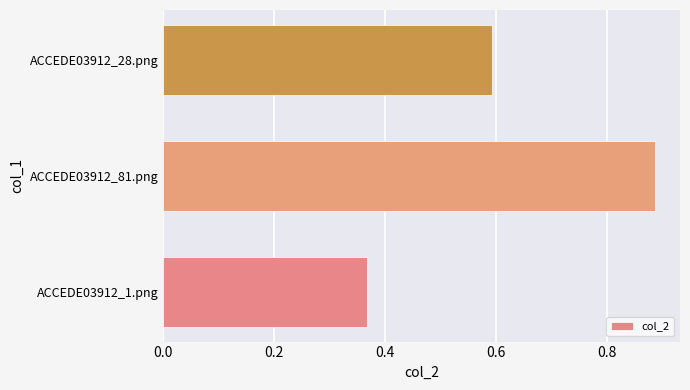

Which label corresponds to the smallest value in the chart?

ACCEDE03912_1.png